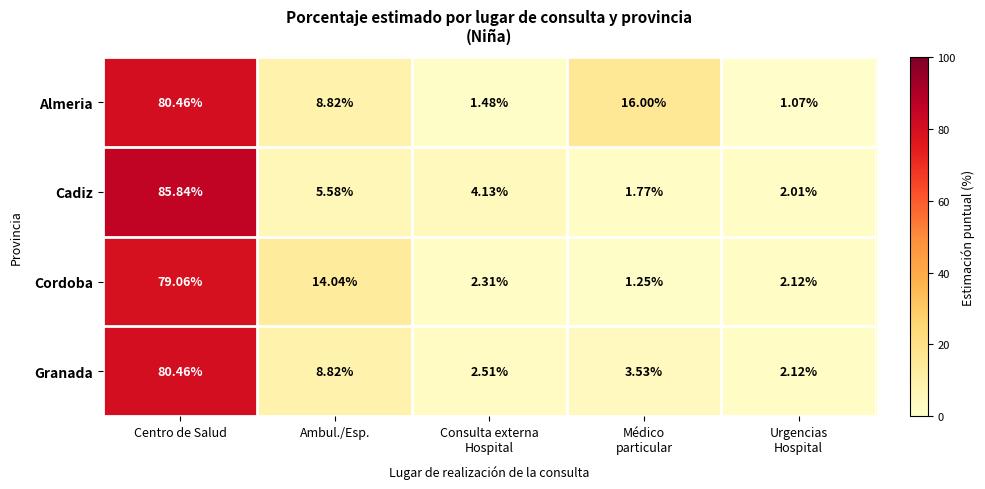

Which series has the largest total across all categories?

Almeria